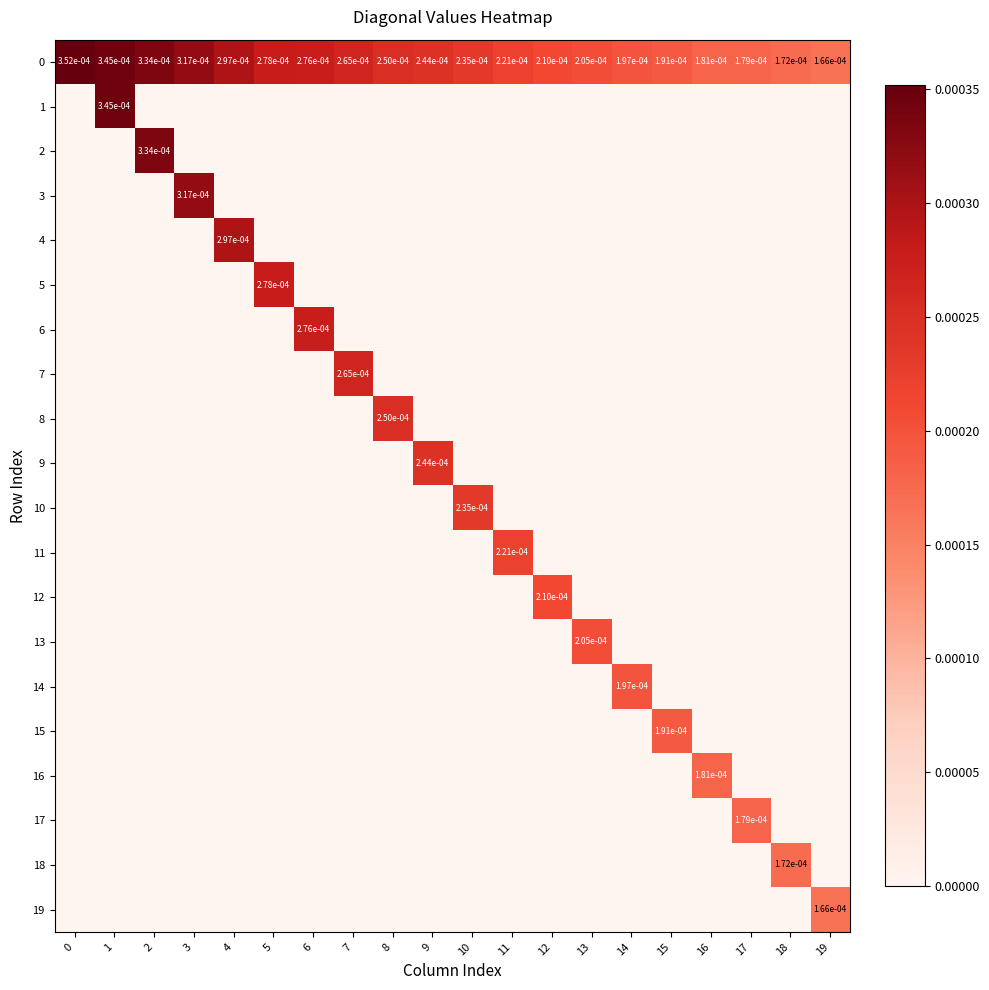

How many 7 values are between 0 and 1?

20